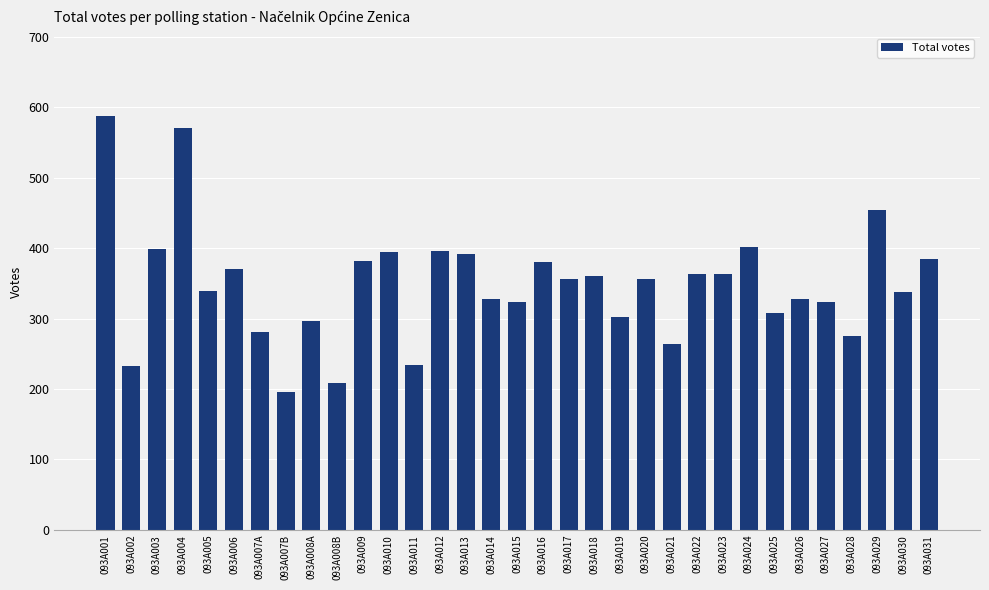

At which category does the chart reach its peak across all series?

093A001